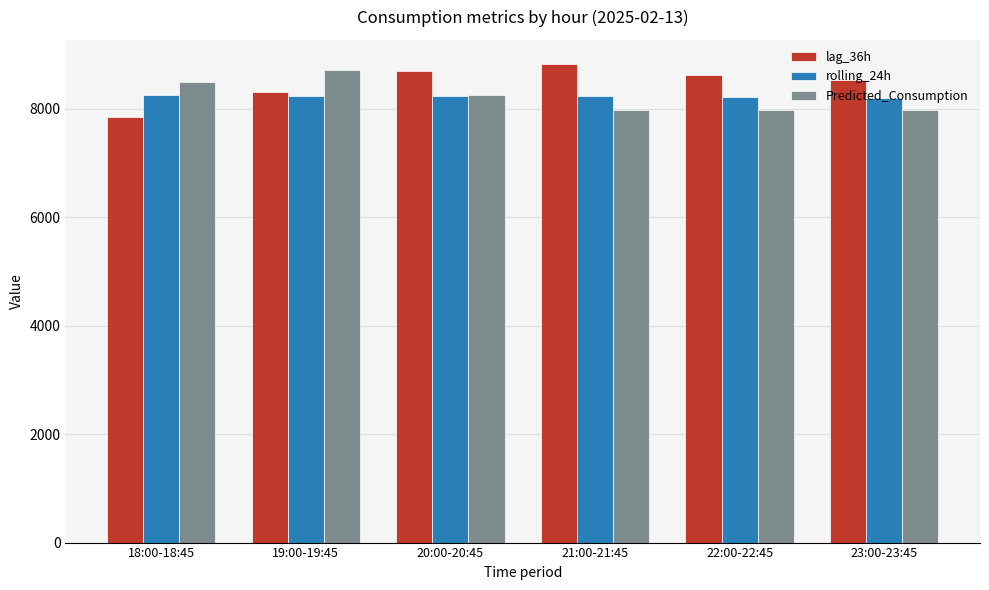

What is the maximum value for rolling_24h?

8242.8